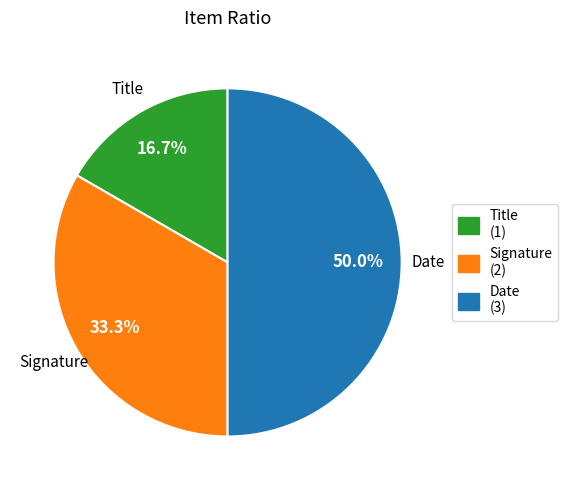

True or false: Signature accounts for 44% of the total.

False